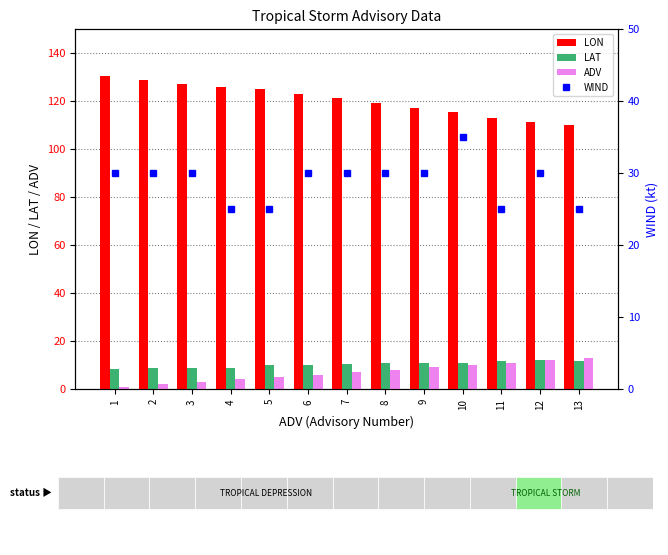

Reading left to right, transcribe all the data shown in this chart.

LON: 130.6	128.9	127.0	125.9	125.2	123.1	121.3	119.2	116.9	115.3	113.0	111.3	110.0
LAT: 8.4	8.8	8.6	8.6	10.0	9.8	10.3	10.8	10.7	10.9	11.6	12.0	11.6
ADV: 1.0	2.0	3.0	4.0	5.0	6.0	7.0	8.0	9.0	10.0	11.0	12.0	13.0
WIND: 30.0	30.0	30.0	25.0	25.0	30.0	30.0	30.0	30.0	35.0	25.0	30.0	25.0